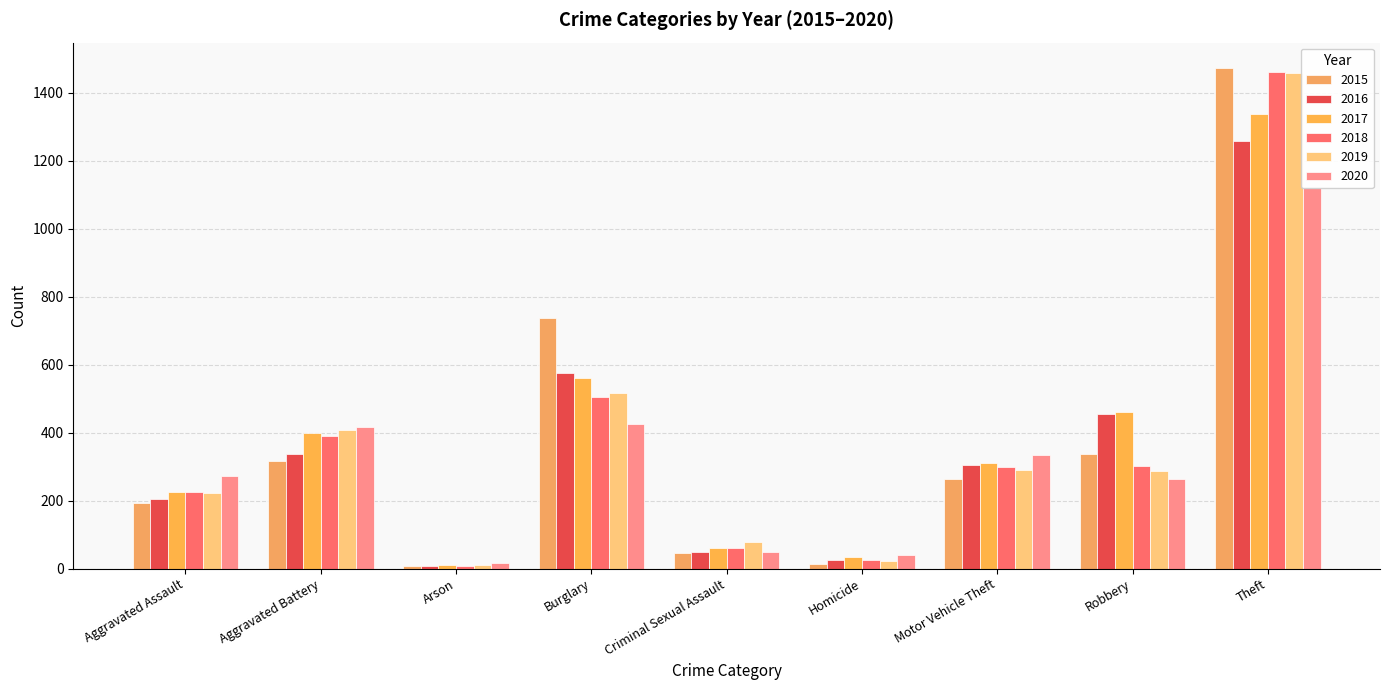

List the series in order of their peak value, highest first.

2015, 2018, 2019, 2017, 2016, 2020